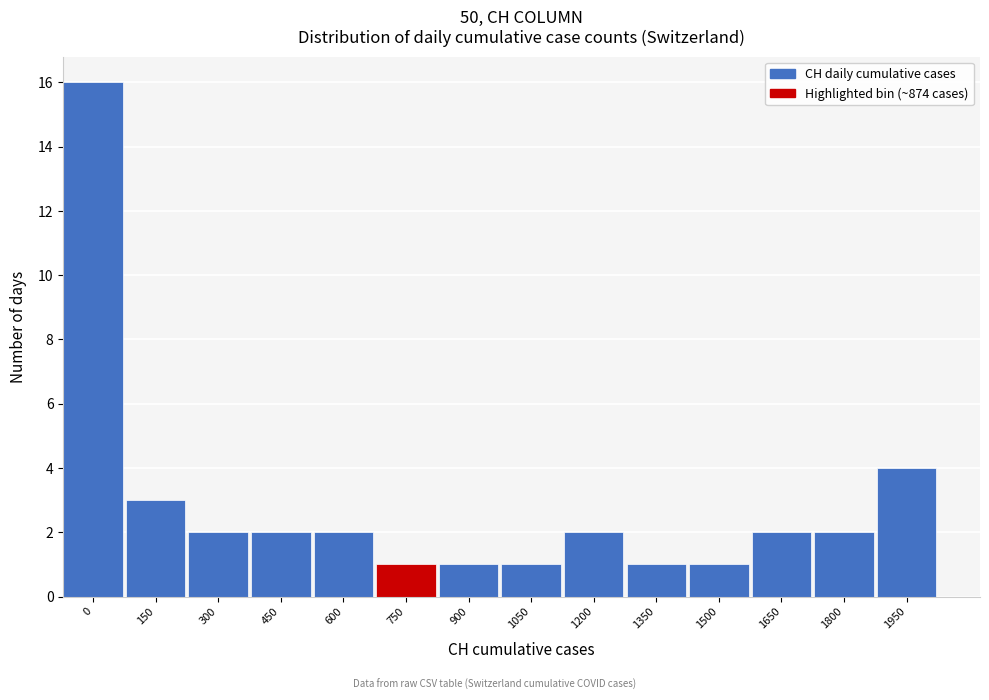

Reading left to right, transcribe all the data shown in this chart.

0=16	150=3	300=2	450=2	600=2	750=1	900=1	1050=1	1200=2	1350=1	1500=1	1650=2	1800=2	1950=4